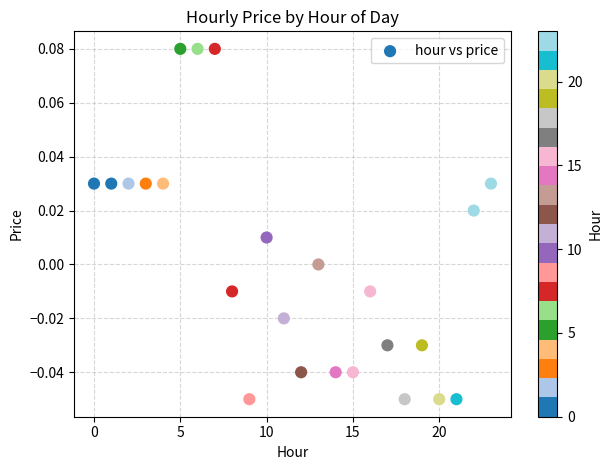

How many data points are displayed?

24